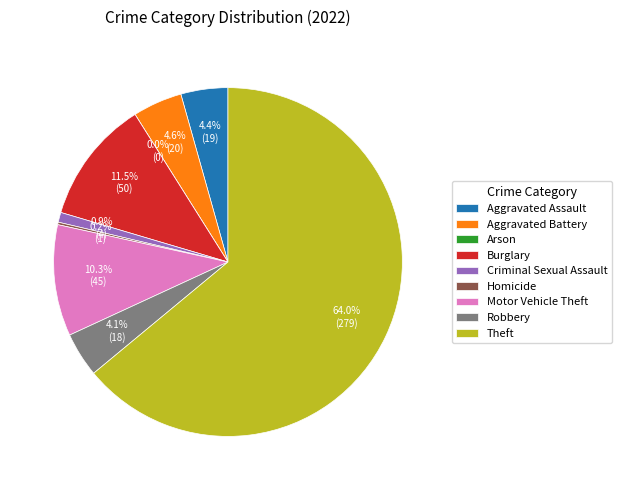

To the nearest percent, what is the average slice percentage?

11%